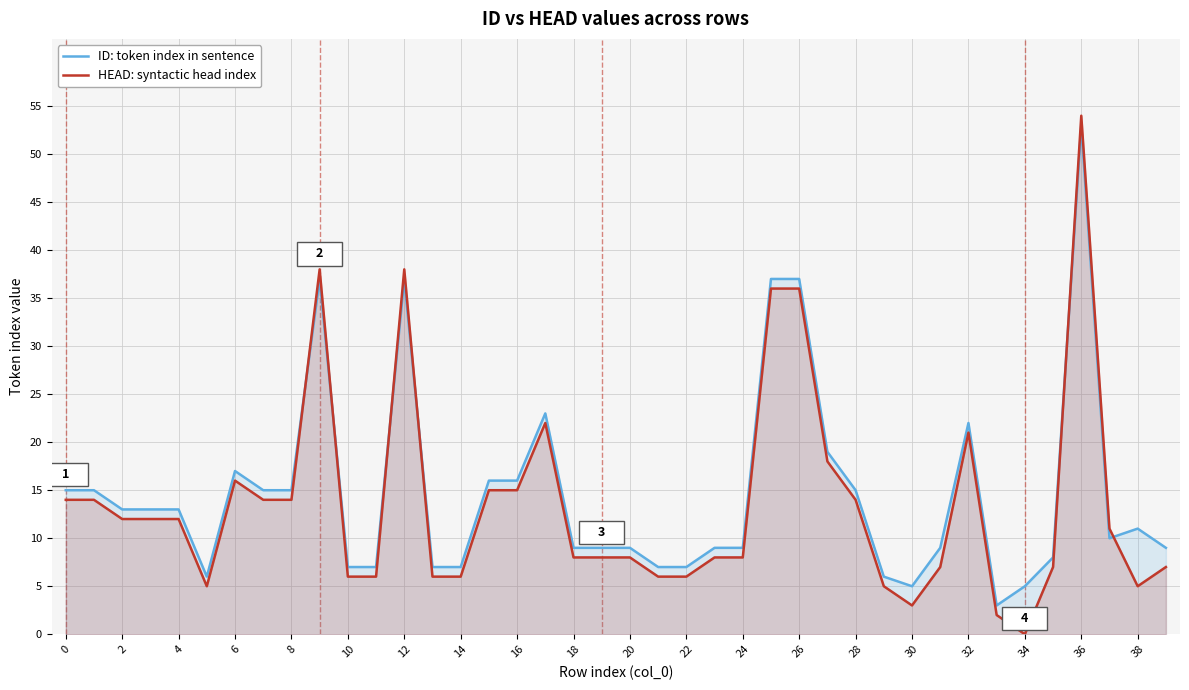

What value does the ID: token index in sentence series have at 25, to the nearest 10?

40